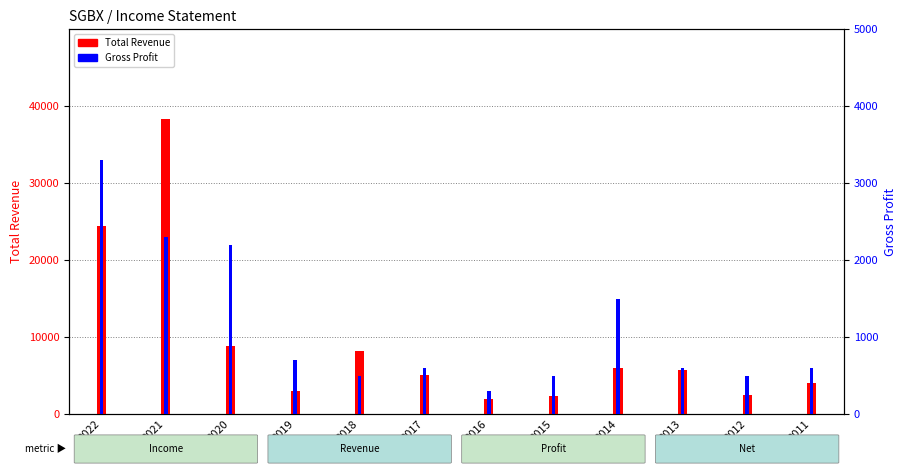

The Total Revenue series shows 1900 at 2016. True or false?

True